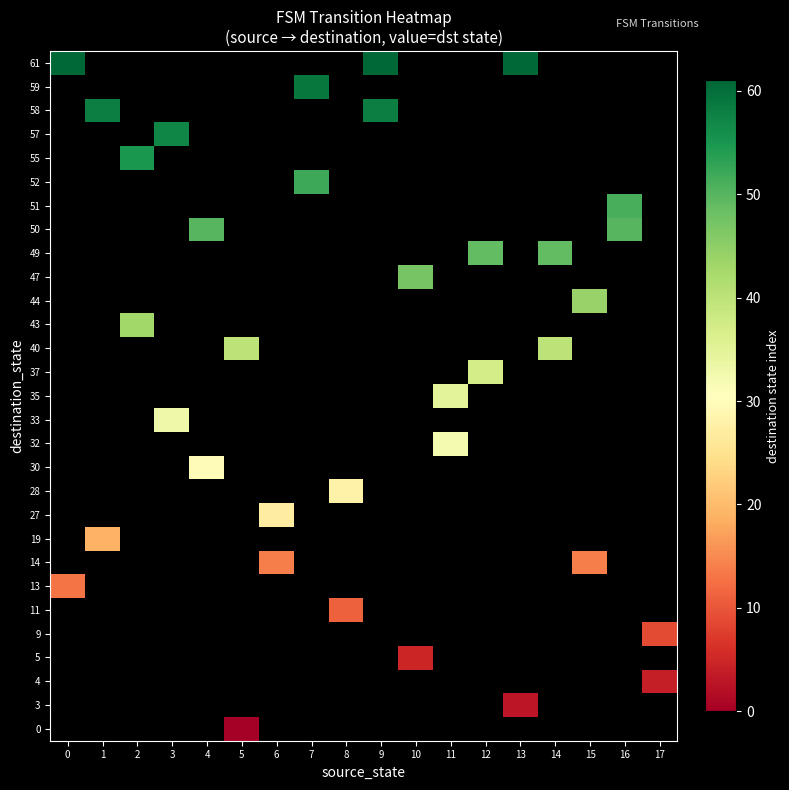

Rank the series by their maximum value, from lowest to highest.

0, 3, 4, 5, 9, 11, 13, 14, 19, 27, 28, 30, 32, 33, 35, 37, 40, 43, 44, 47, 49, 50, 51, 52, 55, 57, 58, 59, 61